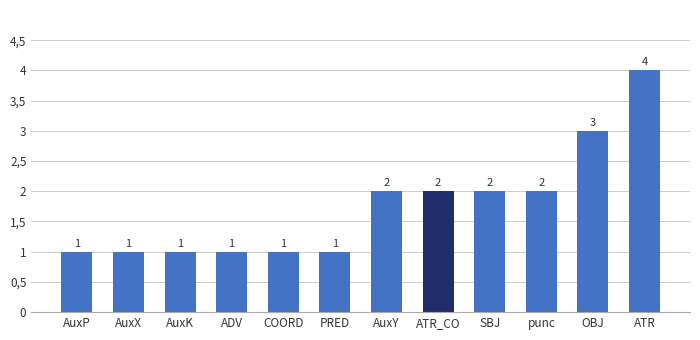

At which label is the value closest to 2?

AuxY